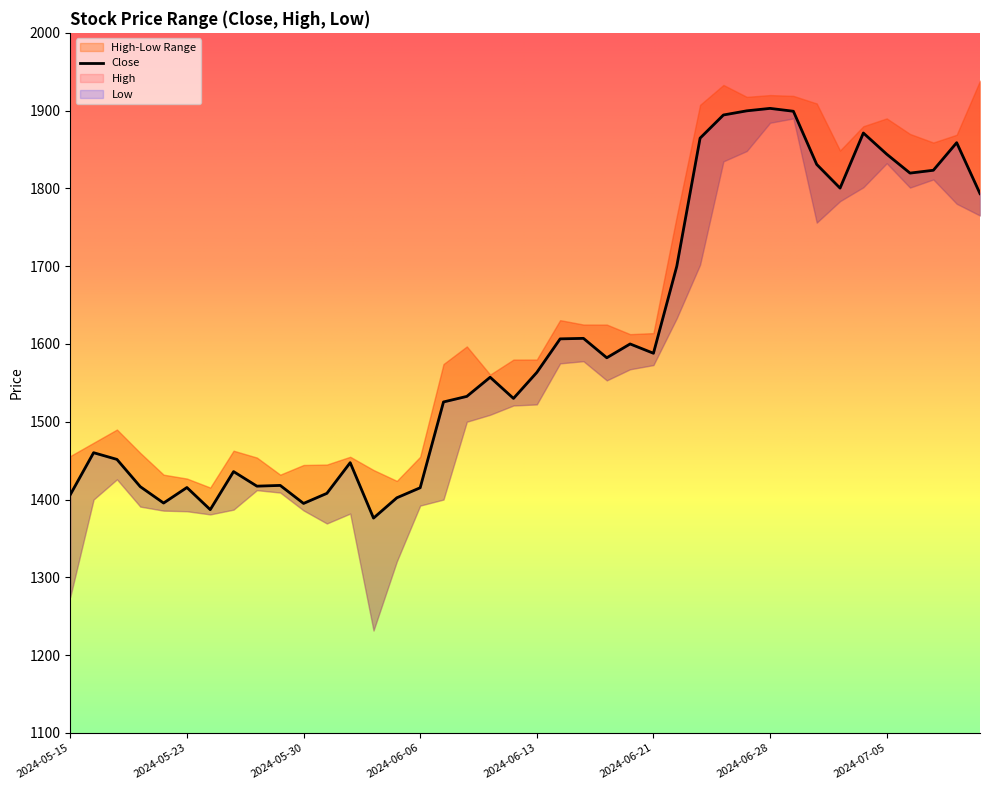

The chart shows a value of 1557.2 at 2024-06-11. True or false?

True